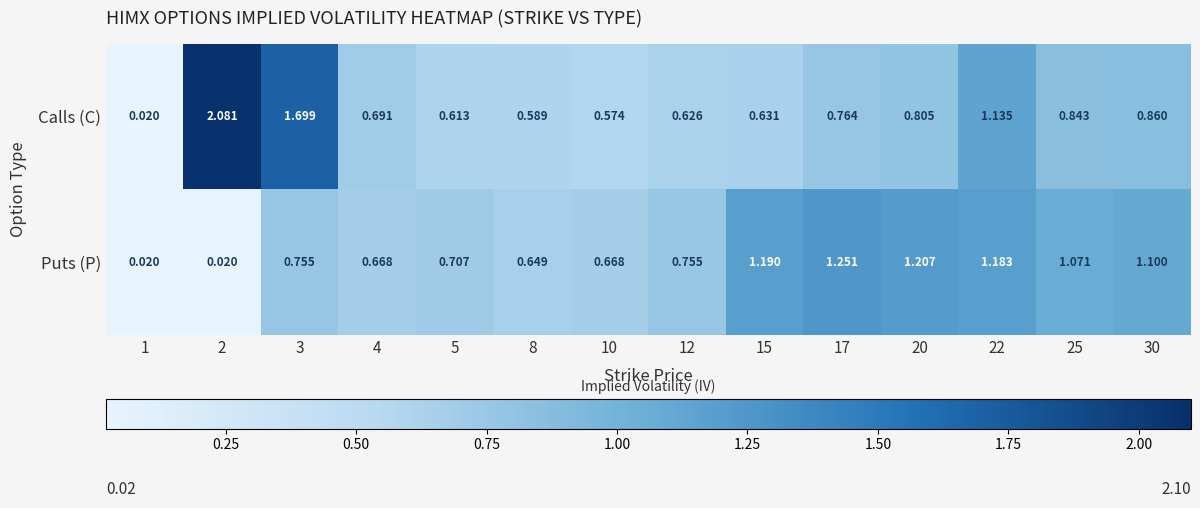

Which series changed the most between 4 and 17?

Puts (P)